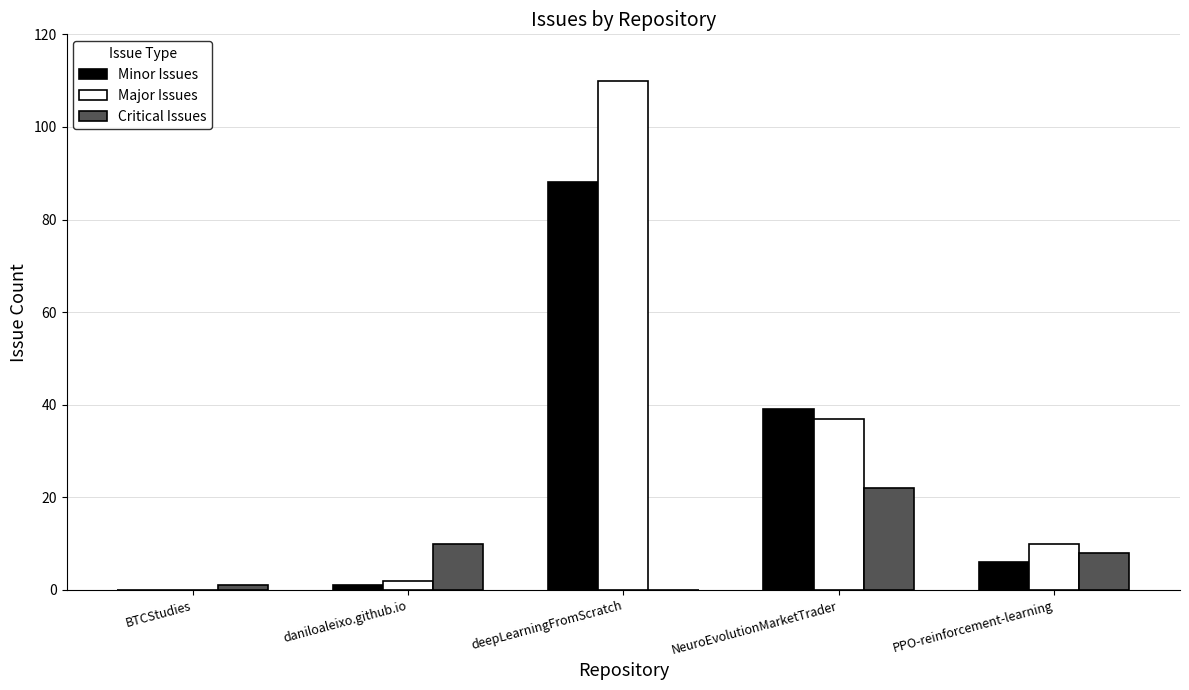

The value of Major Issues at deepLearningFromScratch is 33. True or false?

False